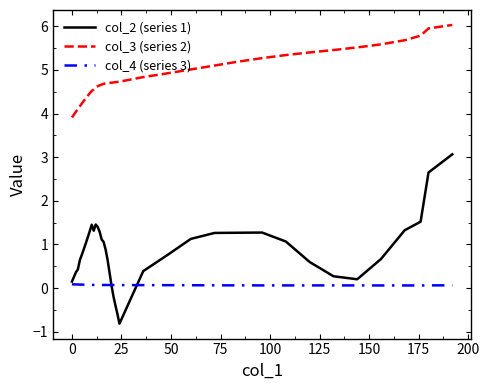

What is the minimum value shown in the chart?

-0.8